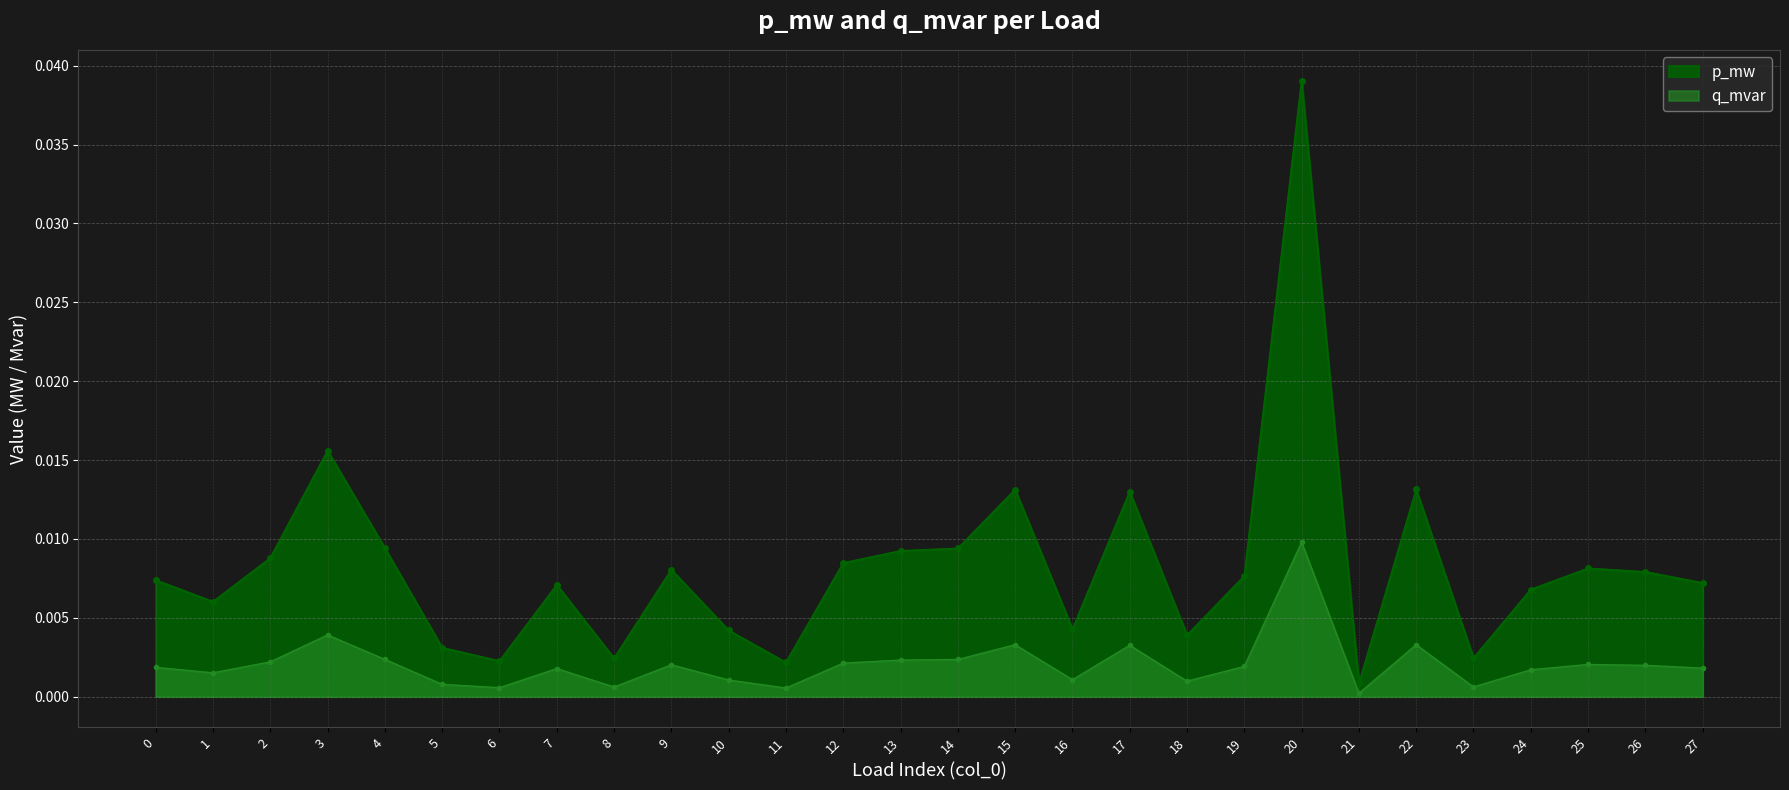

Between 5 and 14, which is larger?

14